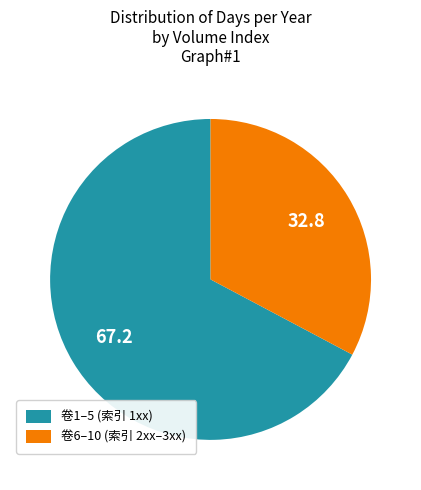

What is the largest slice in the pie chart?

卷1–5 (索引 1xx)